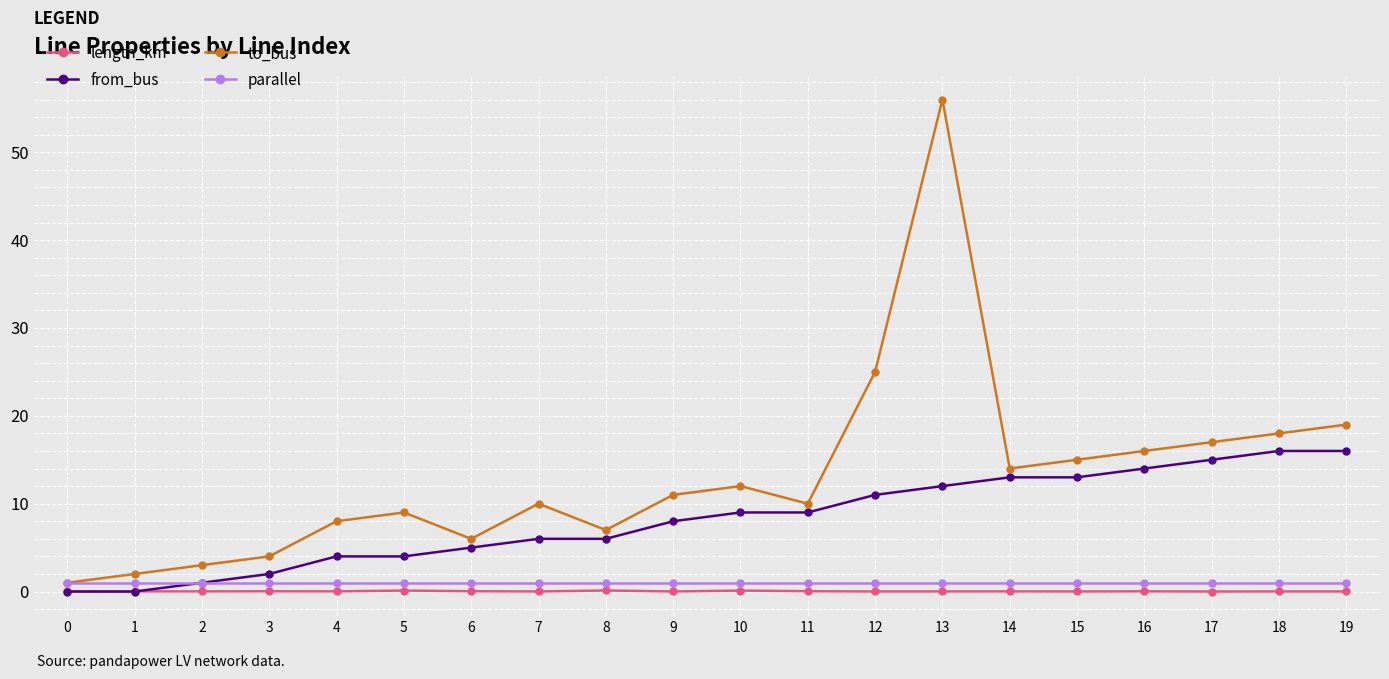

Is the value of from_bus at 13 greater than the value of length_km at 16?

Yes